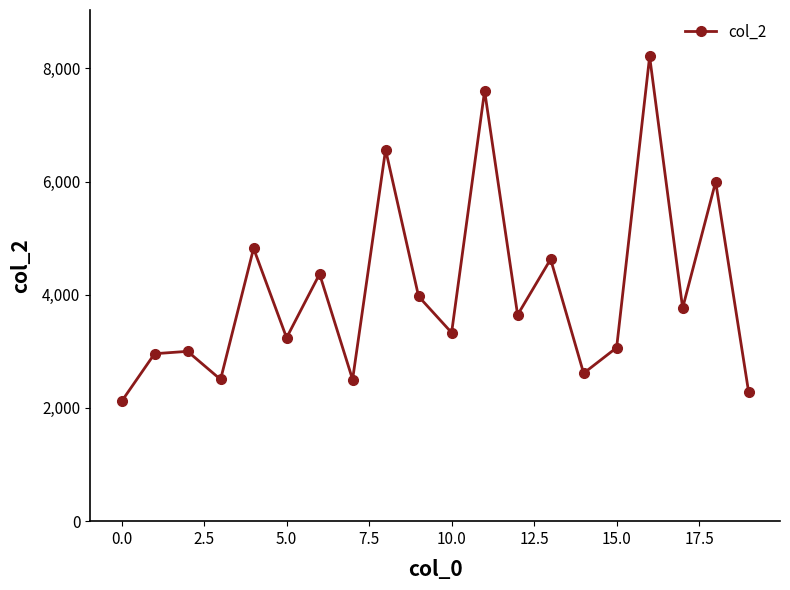

True or false: the data has more than 1 interior local peaks.

True